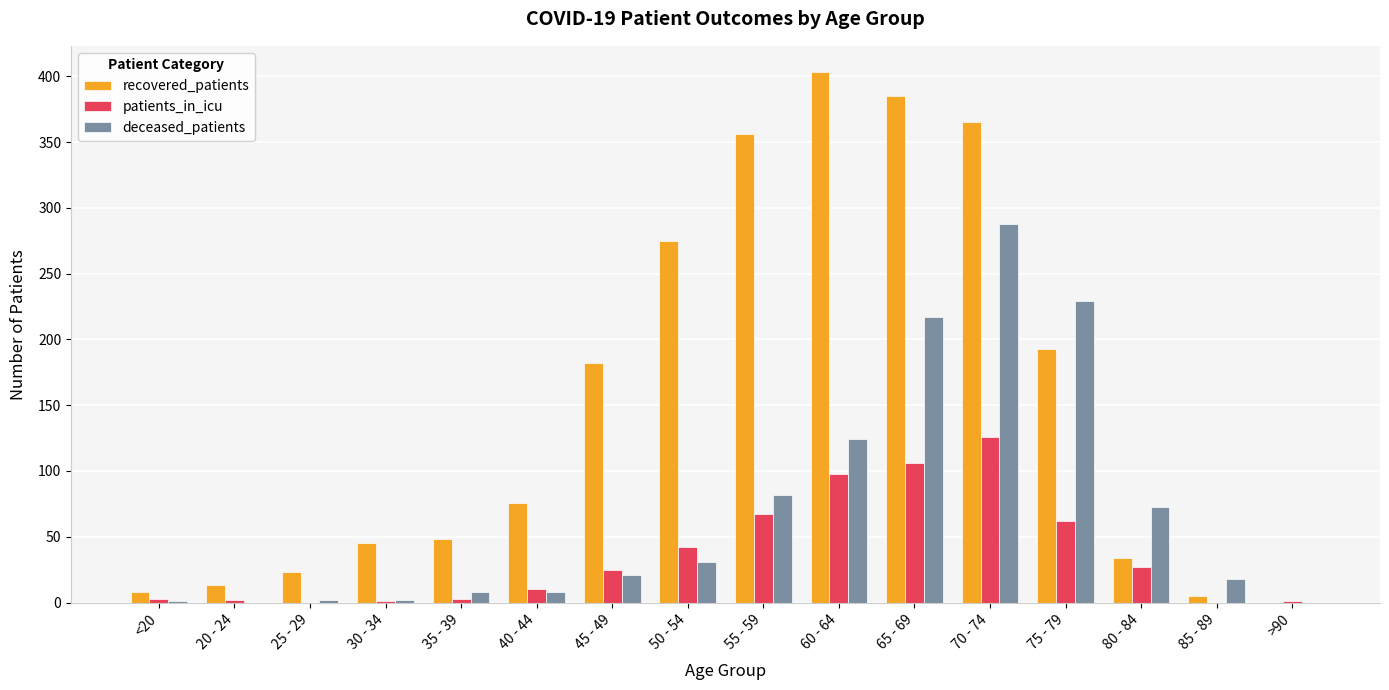

What is the sum of all recovered_patients values?

2411